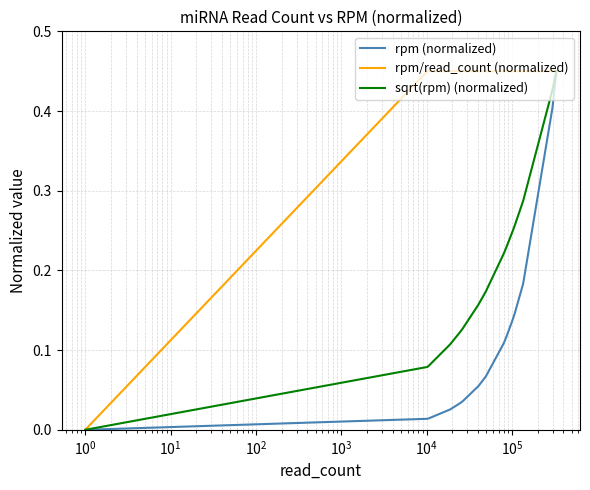

Between $\mathdefault{10^{-1}}$ and $\mathdefault{10^{7}}$, which series saw the biggest shift?

rpm/read_count (normalized)